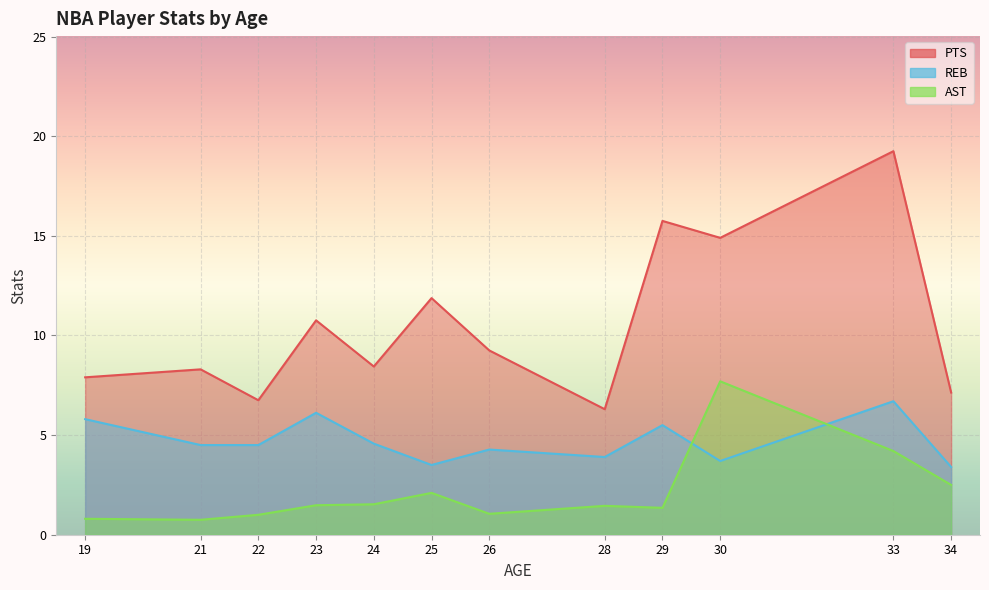

What value does the PTS series have at 21?

8.3